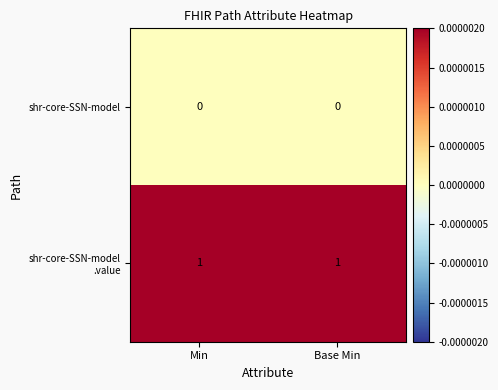

Is it true that shr-core-SSN-model equals 0 at Base Min?

True